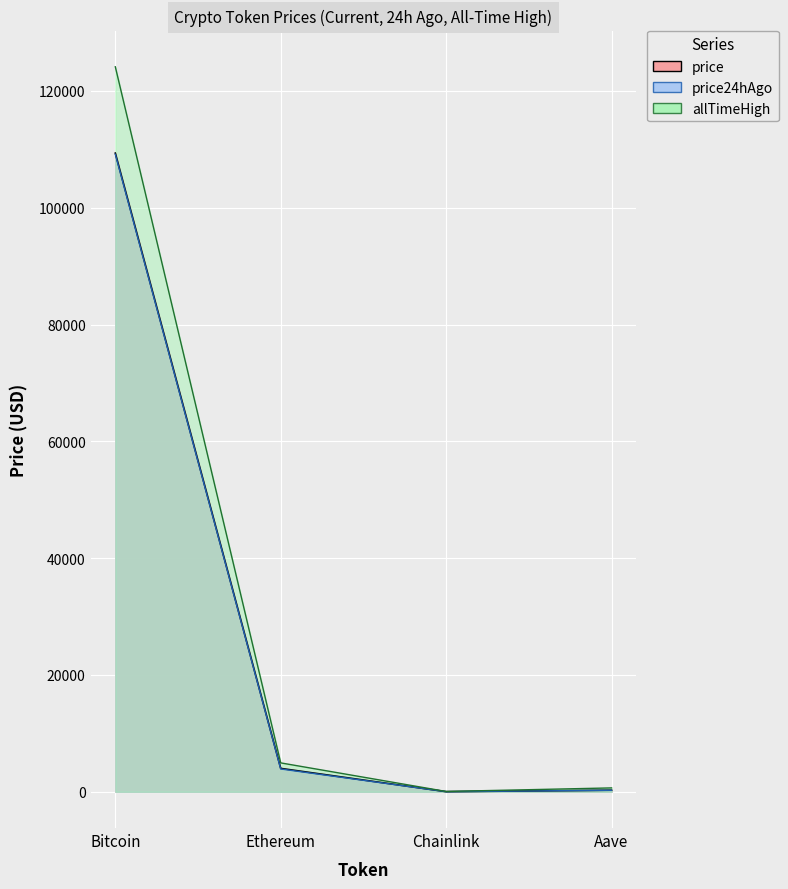

Where is price24hAgo nearest to the value 54587?

Ethereum